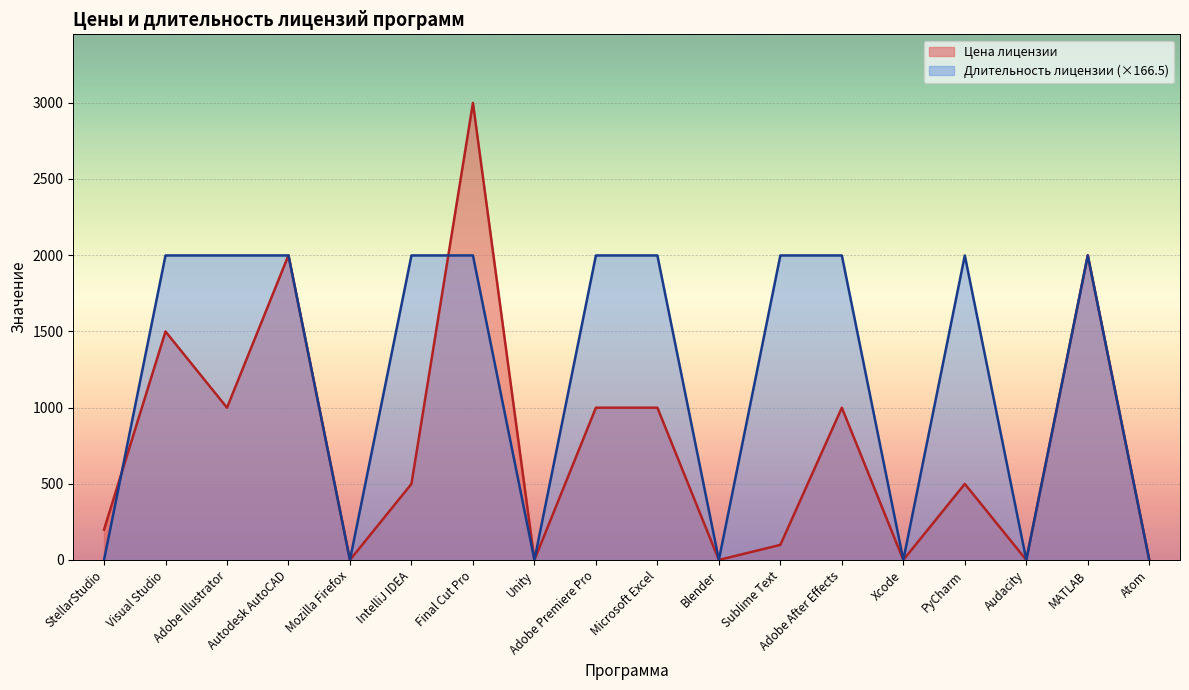

How many categories are shown in the chart?

18